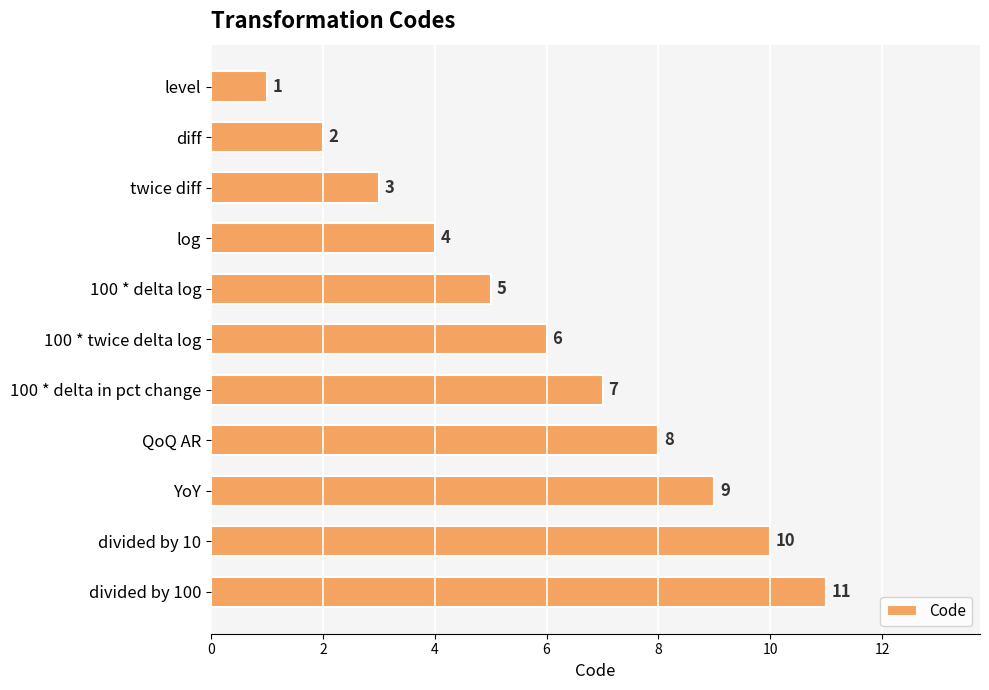

How many values are between 3 and 9?

7